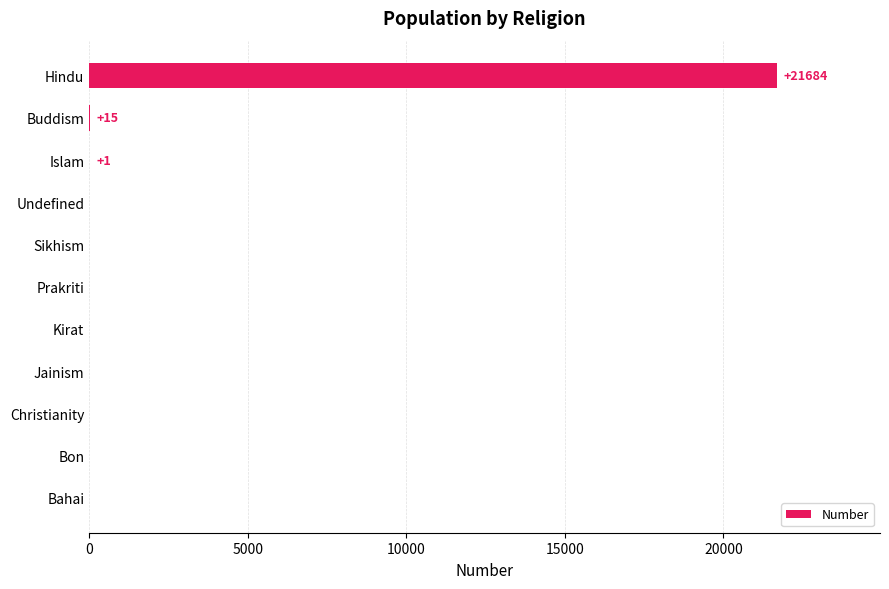

What is the sum of all values?

21700